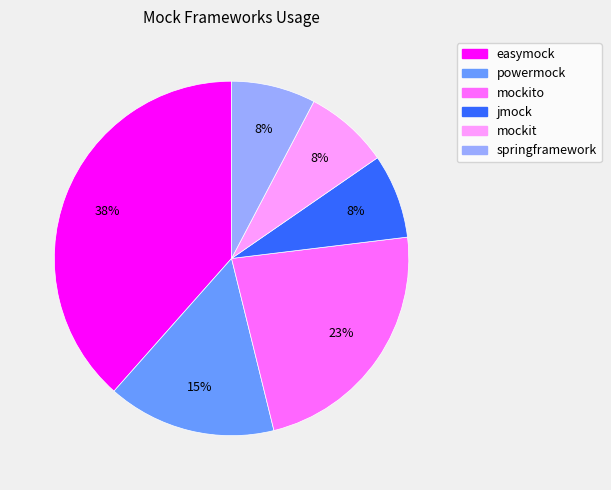

To the nearest percent, what is the average slice percentage?

17%